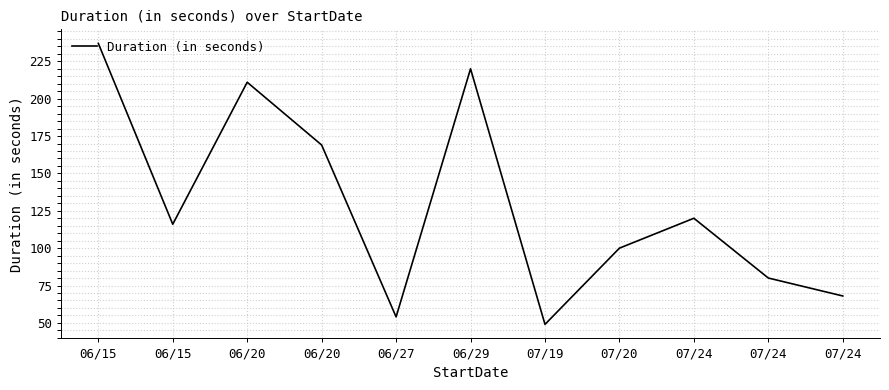

At which category does the chart reach its peak across all series?

06/15